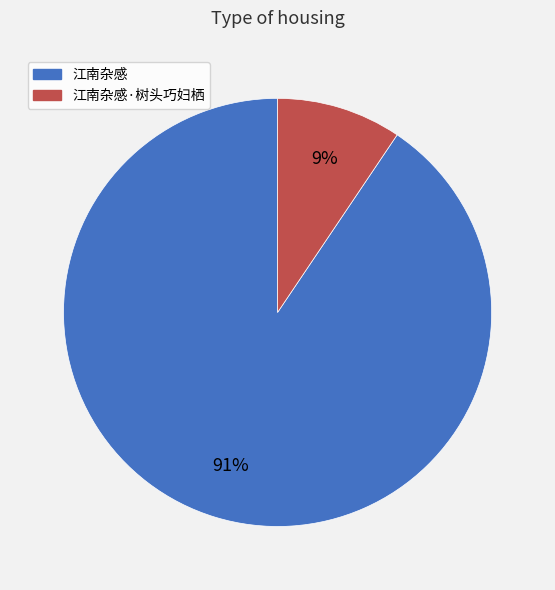

Which has a higher value, 江南杂感 or 江南杂感·树头巧妇栖?

江南杂感